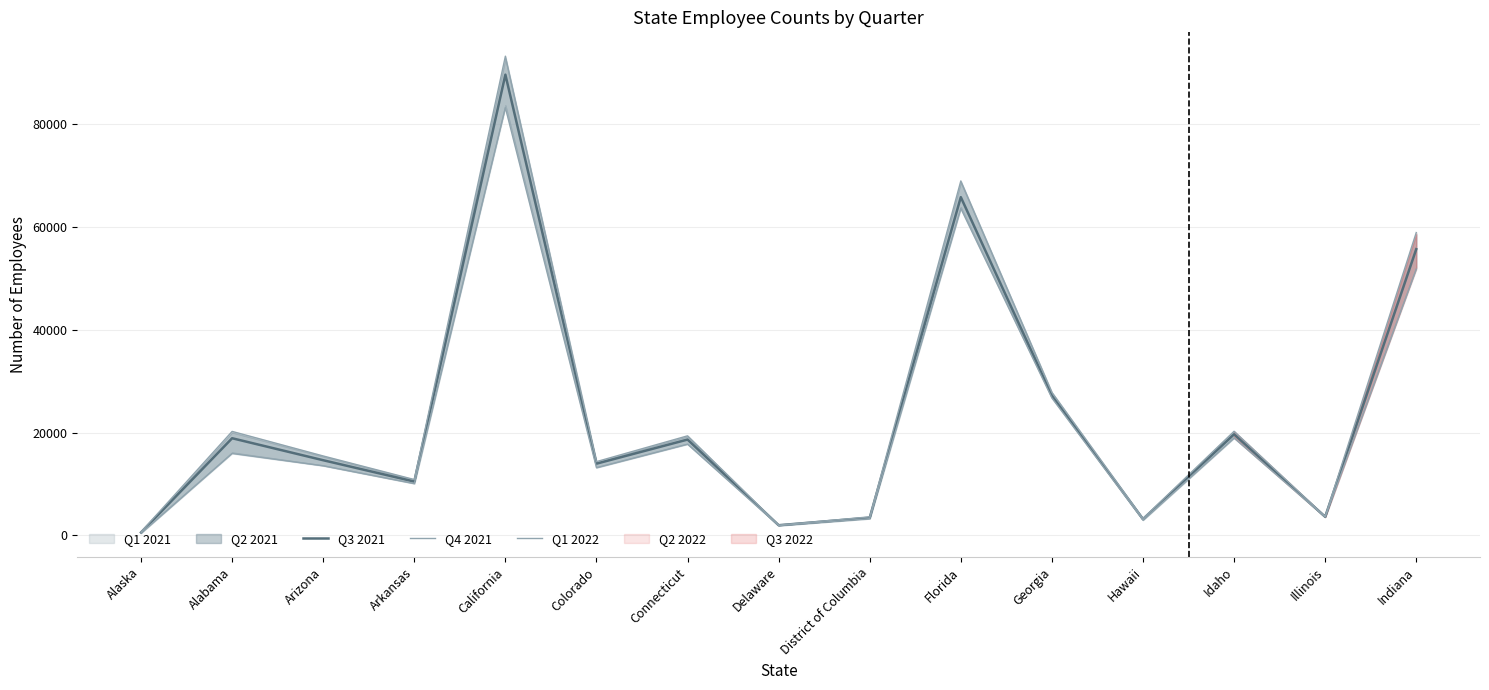

What is the difference between the highest and lowest values at Alabama?

4301.0